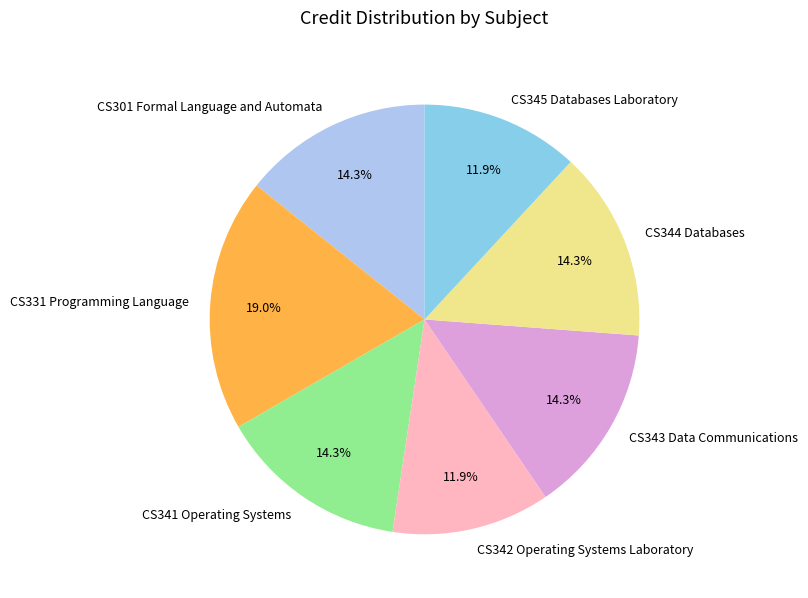

Which category has the biggest portion of the pie?

CS331 Programming Language